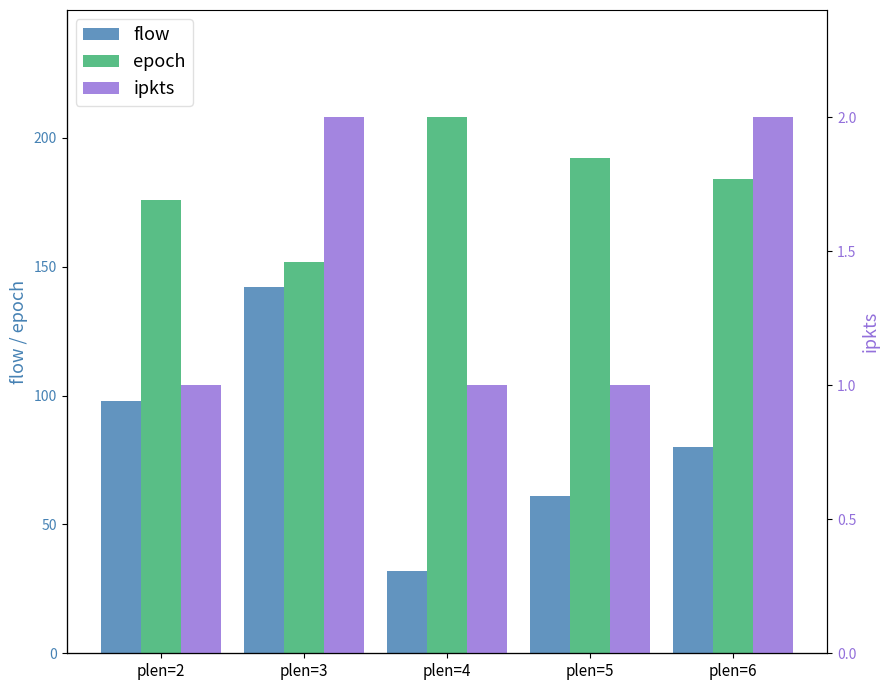

At plen=4, list the series in order from smallest to largest.

ipkts, flow, epoch